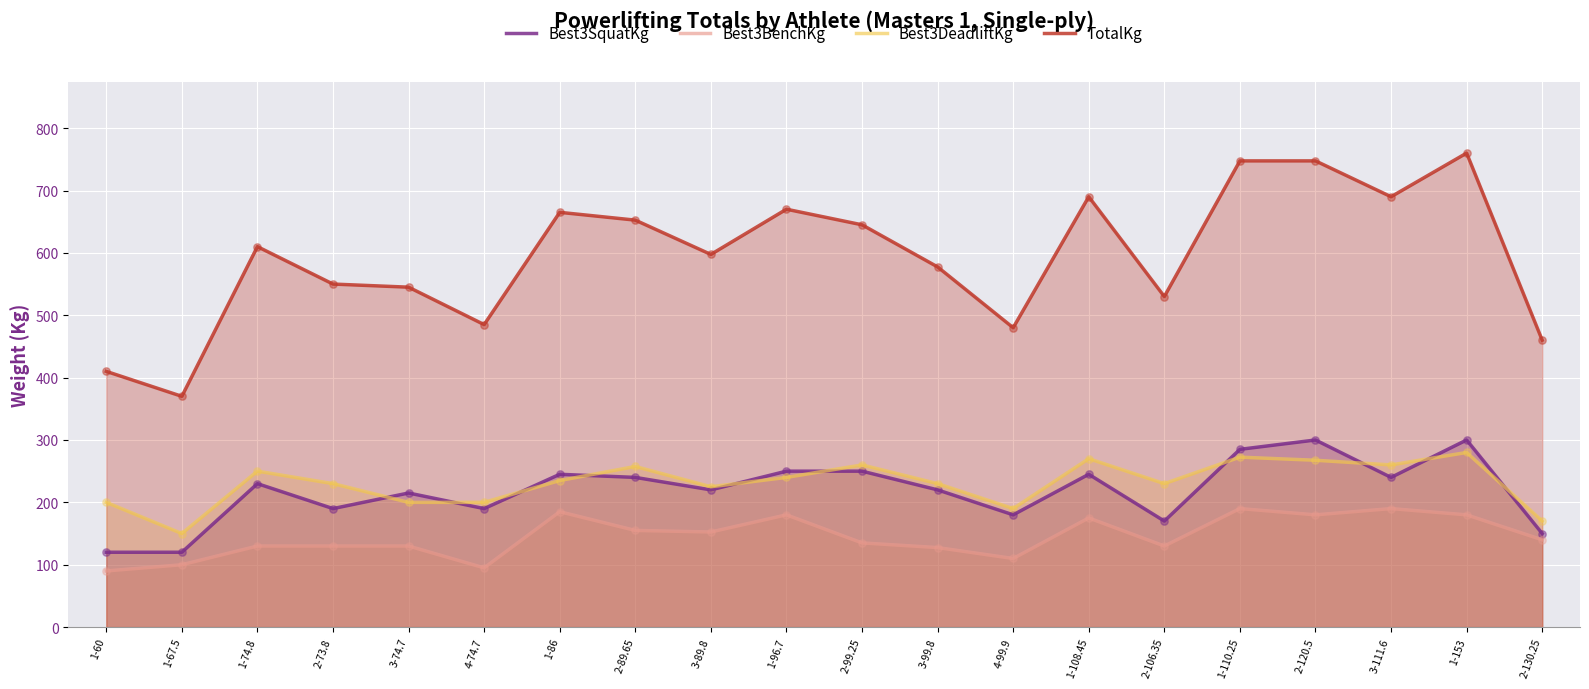

At how many categories does at least one series exceed 316?

20